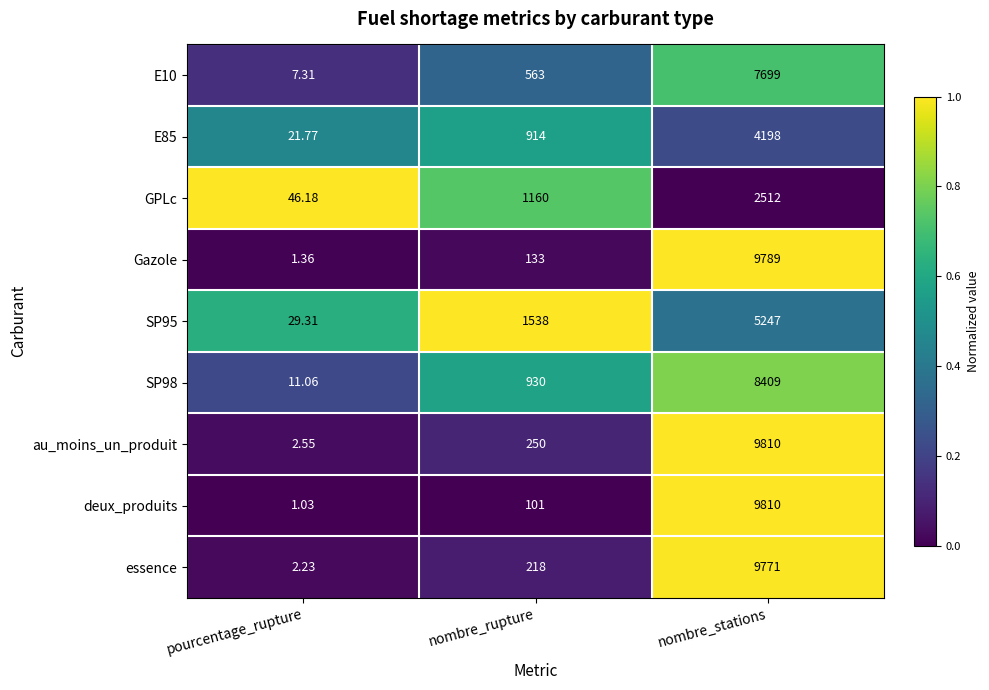

Which series changed the most between nombre_rupture and nombre_stations?

deux_produits